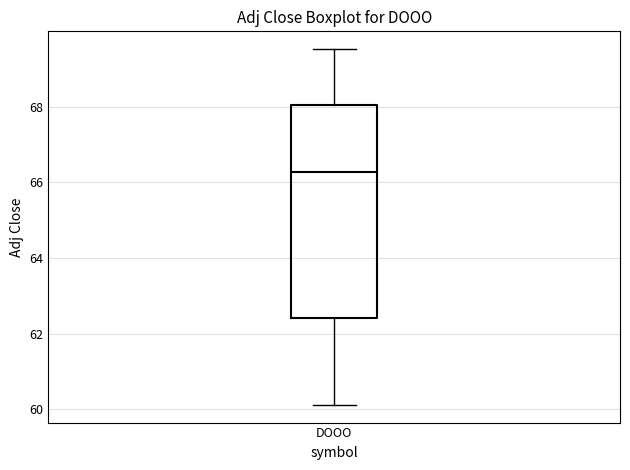

Transcribe this box plot: give where the median line is, the range the box spans, and where the two whiskers end, as read against the y-axis. The values are not printed on the chart, so give them approximately, as read against the axis.

median 66.2, box 62.4 to 68.0, whiskers 60.2 to 69.6